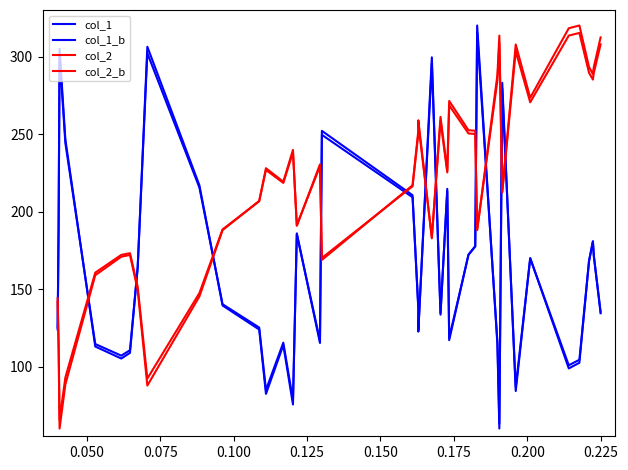

Count the number of categories in the chart.

40